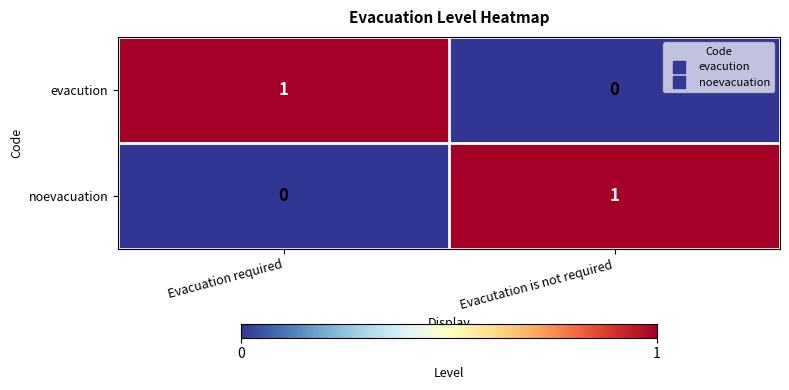

Where is evacution nearest to the value 0?

Evacutation is not required